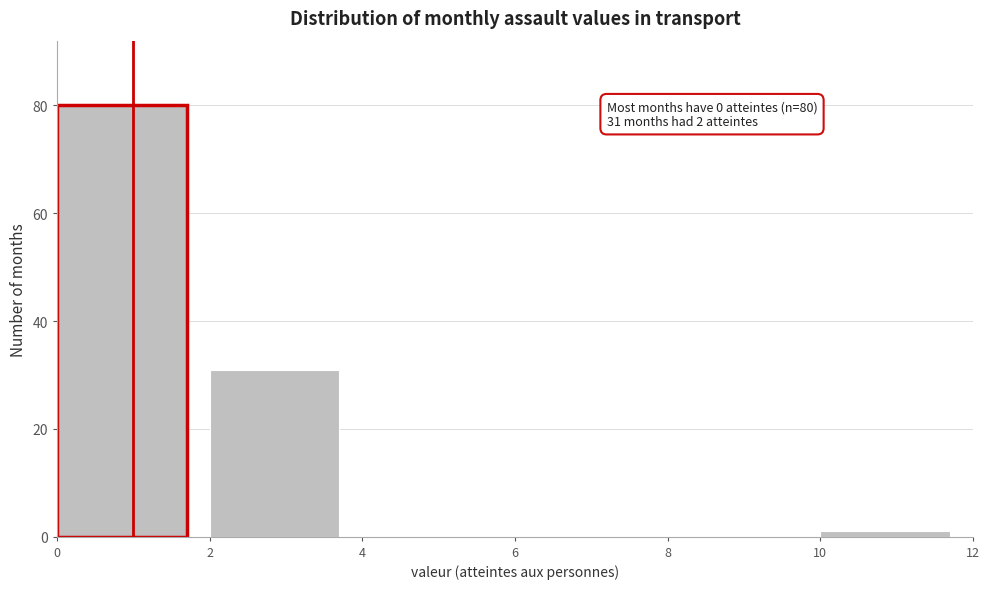

Over which range of the x-axis is the bar tallest?

0 to 2